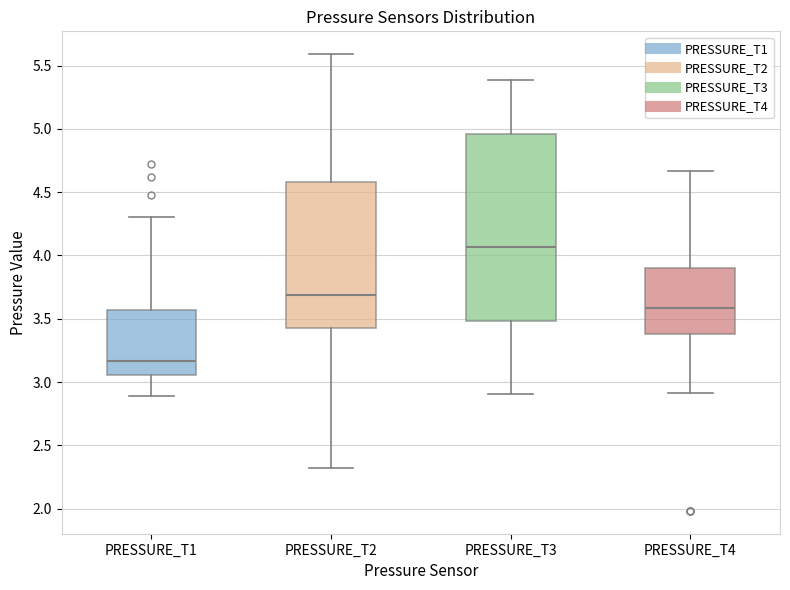

Where is the upper edge of the box for PRESSURE_T4 on the y-axis? The values are not printed on the chart, so give them approximately, as read against the axis.

3.90